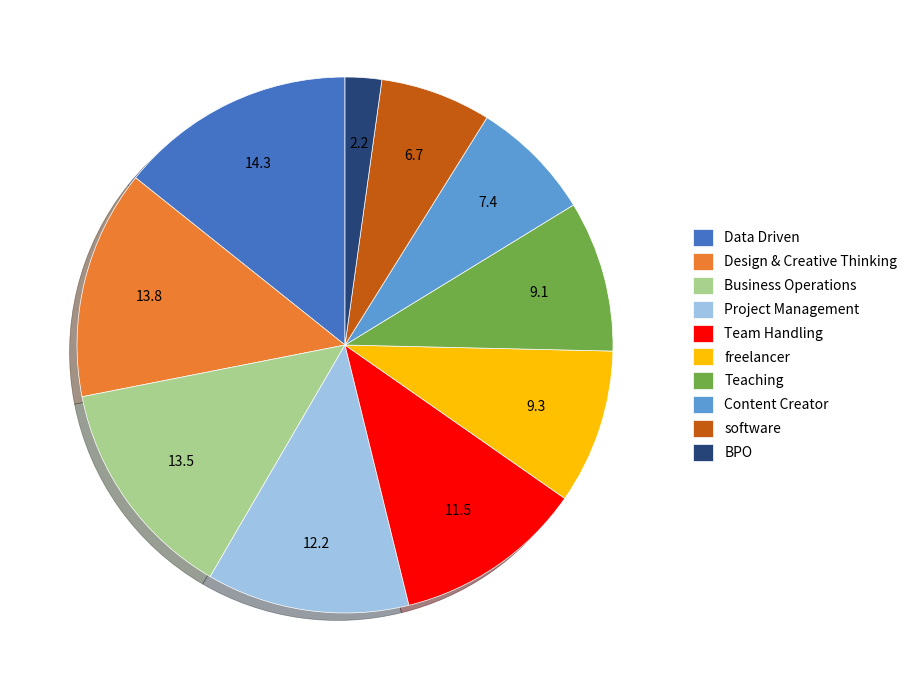

Is it true that Design & Creative Thinking is 14% of the pie?

True